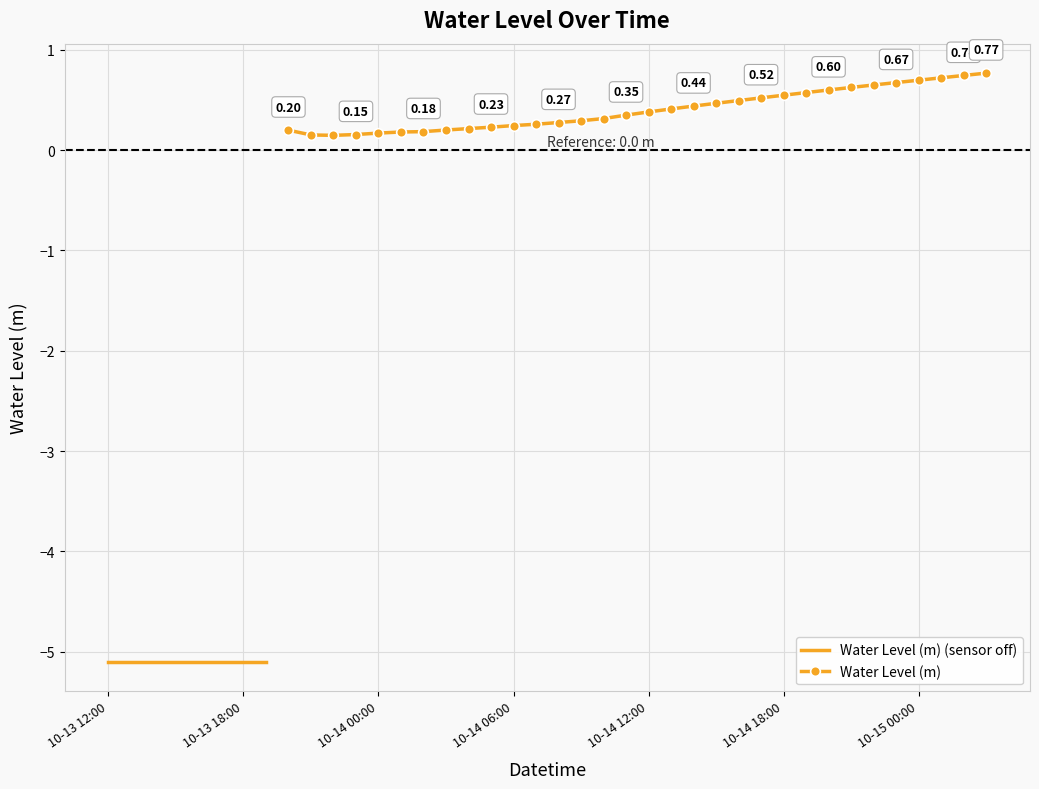

At which category does the data reach its first local valley?

2023-10-13 22:00